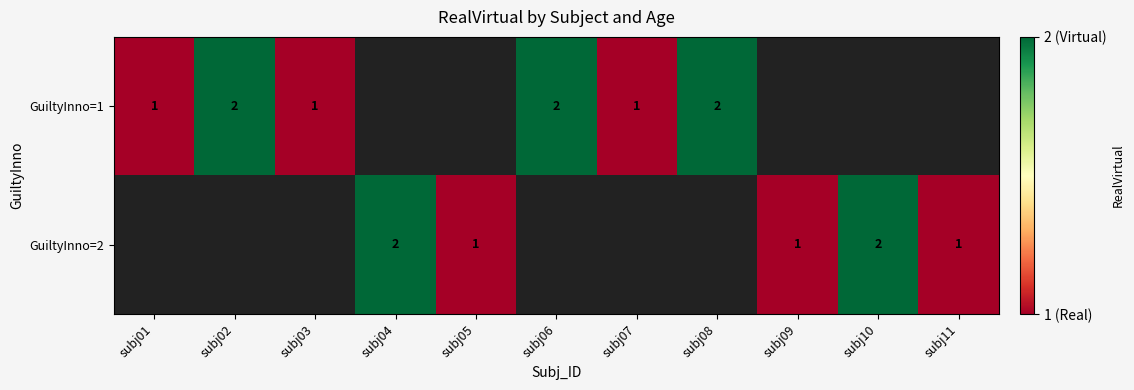

What is the smallest value displayed?

1.0